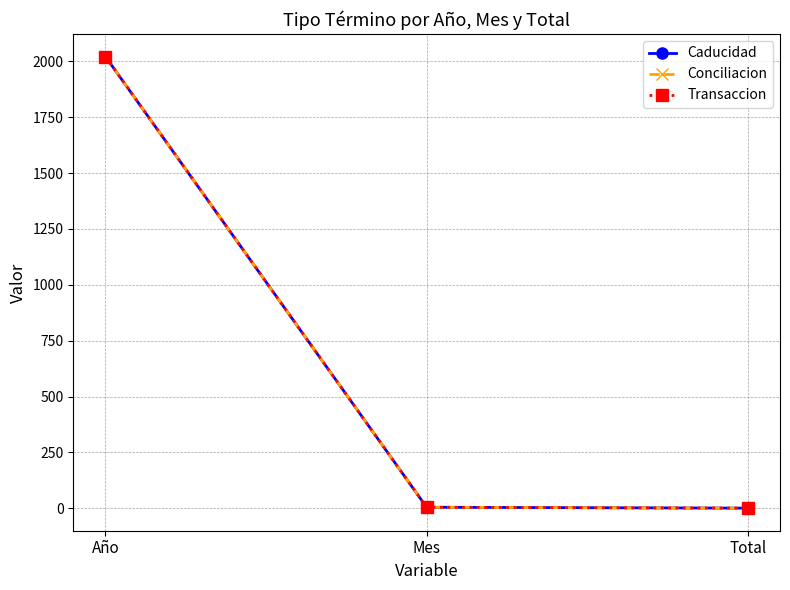

How many data points in Transaccion are less than 5?

1